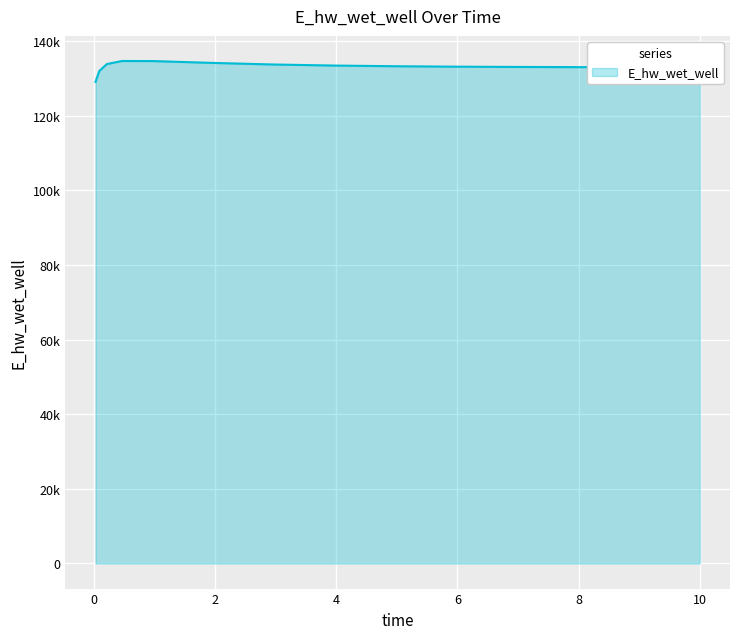

Does the chart display data point markers on the line(s)?

No